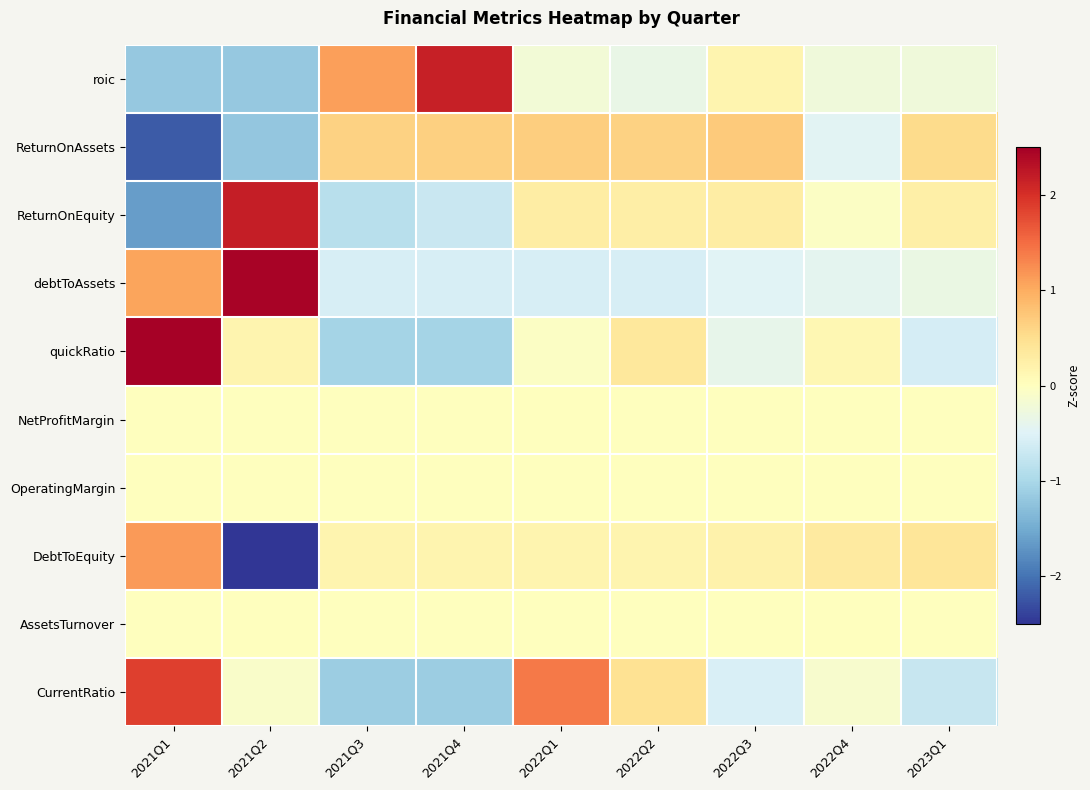

Reading right to left, list all the values displayed in this chart.

roic: 2023Q1=-0.2	2022Q4=-0.3	2022Q3=0.2	2022Q2=-0.3	2022Q1=-0.2	2021Q4=2.2	2021Q3=1.1	2021Q2=-1.2	2021Q1=-1.2
ReturnOnAssets: 2023Q1=0.5	2022Q4=-0.5	2022Q3=0.7	2022Q2=0.6	2022Q1=0.7	2021Q4=0.7	2021Q3=0.6	2021Q2=-1.2	2021Q1=-2.2
ReturnOnEquity: 2023Q1=0.2	2022Q4=-0.1	2022Q3=0.3	2022Q2=0.3	2022Q1=0.3	2021Q4=-0.7	2021Q3=-0.9	2021Q2=2.2	2021Q1=-1.6
debtToAssets: 2023Q1=-0.3	2022Q4=-0.4	2022Q3=-0.5	2022Q2=-0.6	2022Q1=-0.6	2021Q4=-0.6	2021Q3=-0.6	2021Q2=2.5	2021Q1=1.1
quickRatio: 2023Q1=-0.6	2022Q4=0.1	2022Q3=-0.4	2022Q2=0.4	2022Q1=-0.1	2021Q4=-1.1	2021Q3=-1.1	2021Q2=0.2	2021Q1=2.5
NetProfitMargin: 2023Q1=0.0	2022Q4=0.0	2022Q3=0.0	2022Q2=0.0	2022Q1=0.0	2021Q4=0.0	2021Q3=0.0	2021Q2=0.0	2021Q1=0.0
OperatingMargin: 2023Q1=0.0	2022Q4=0.0	2022Q3=0.0	2022Q2=0.0	2022Q1=0.0	2021Q4=0.0	2021Q3=0.0	2021Q2=0.0	2021Q1=0.0
DebtToEquity: 2023Q1=0.4	2022Q4=0.3	2022Q3=0.2	2022Q2=0.2	2022Q1=0.2	2021Q4=0.2	2021Q3=0.2	2021Q2=-2.7	2021Q1=1.1
AssetsTurnover: 2023Q1=0.0	2022Q4=0.0	2022Q3=0.0	2022Q2=0.0	2022Q1=0.0	2021Q4=0.0	2021Q3=0.0	2021Q2=0.0	2021Q1=0.0
CurrentRatio: 2023Q1=-0.7	2022Q4=-0.1	2022Q3=-0.5	2022Q2=0.5	2022Q1=1.4	2021Q4=-1.1	2021Q3=-1.1	2021Q2=-0.1	2021Q1=1.9